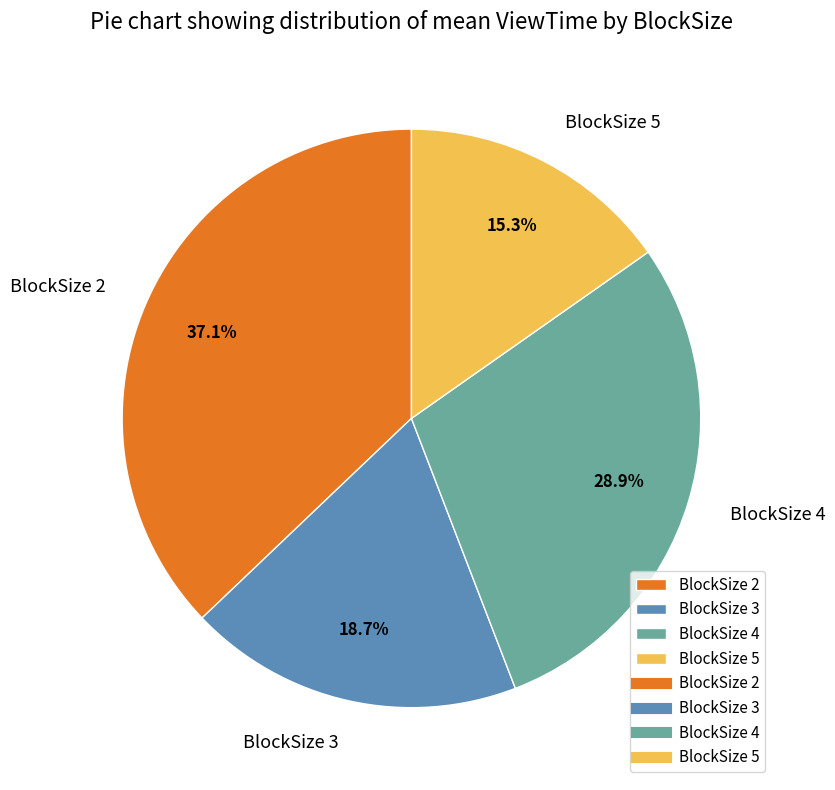

Do BlockSize 5 and BlockSize 2 together represent more than half of the pie?

Yes